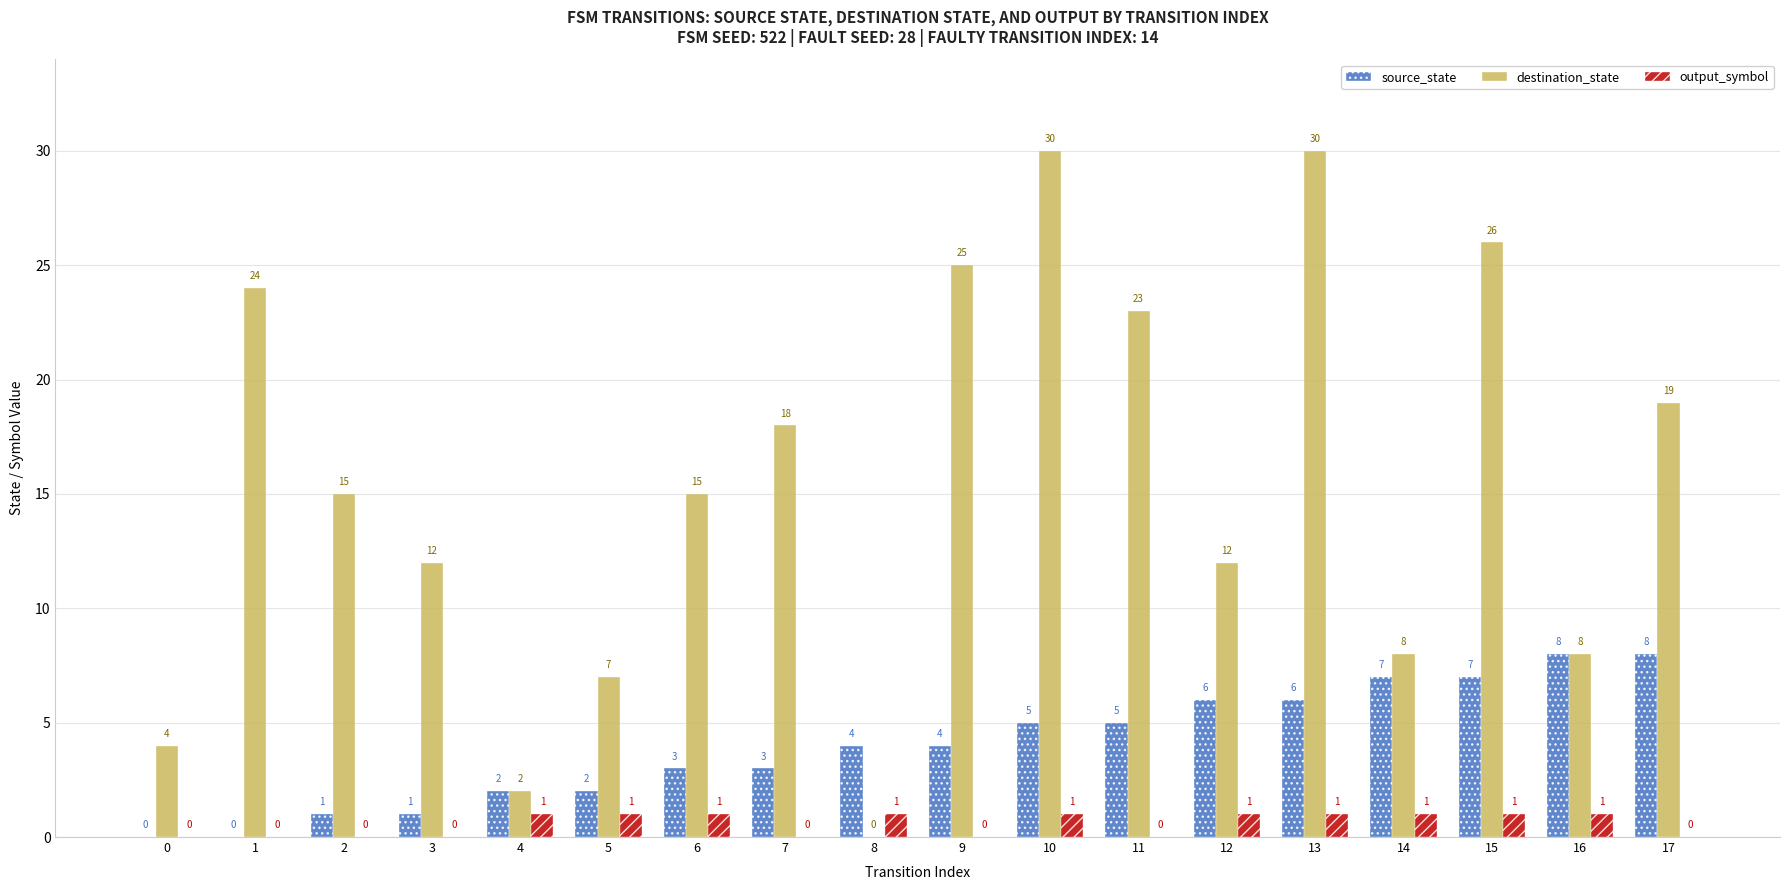

What is the sum of the source_state values at 3 and 12?

7